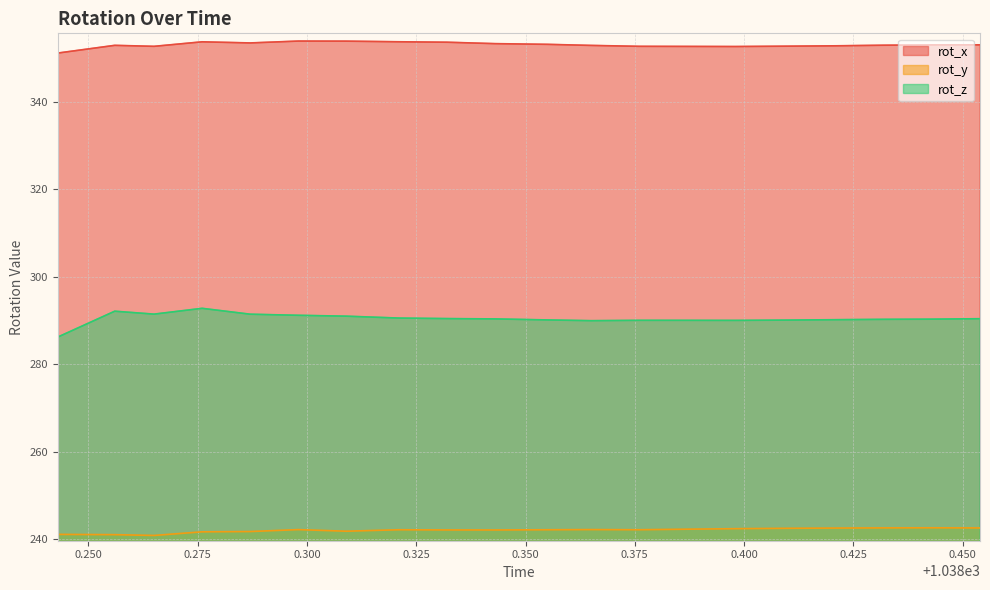

What is the maximum value shown in the chart?

354.0